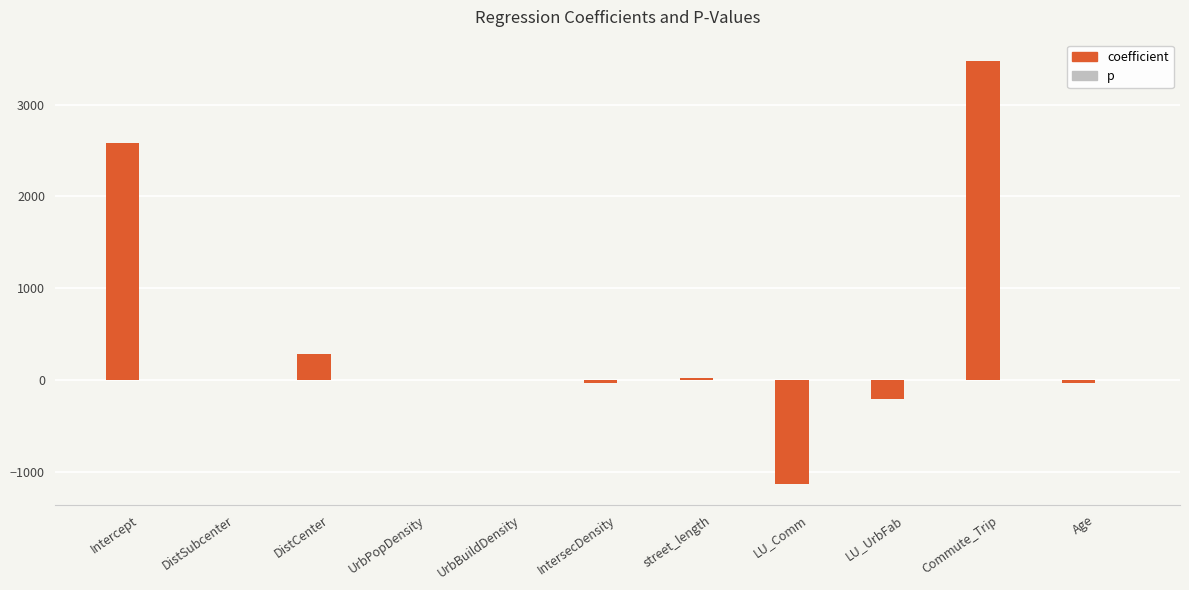

Does the chart contain stacked bars?

No